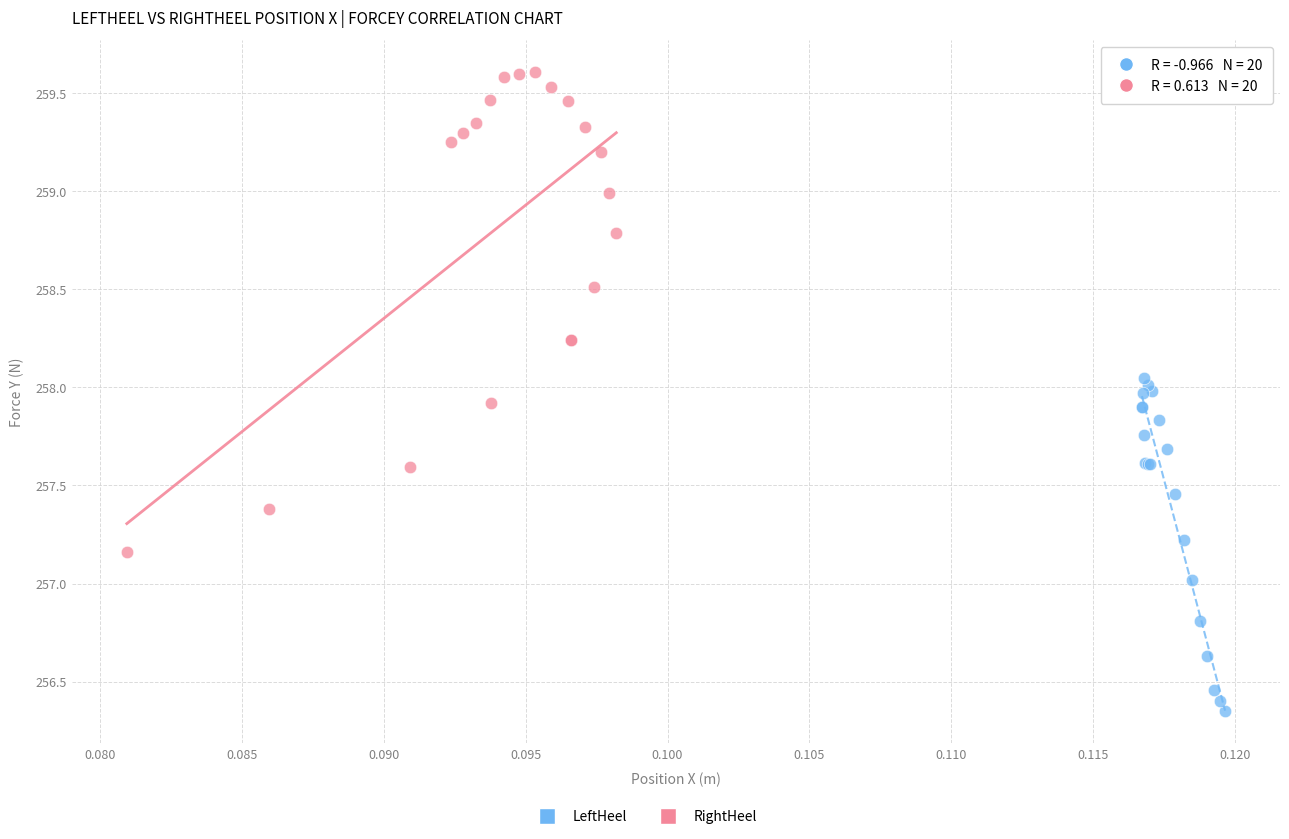

Which series contains the lowest Y value?

LeftHeel